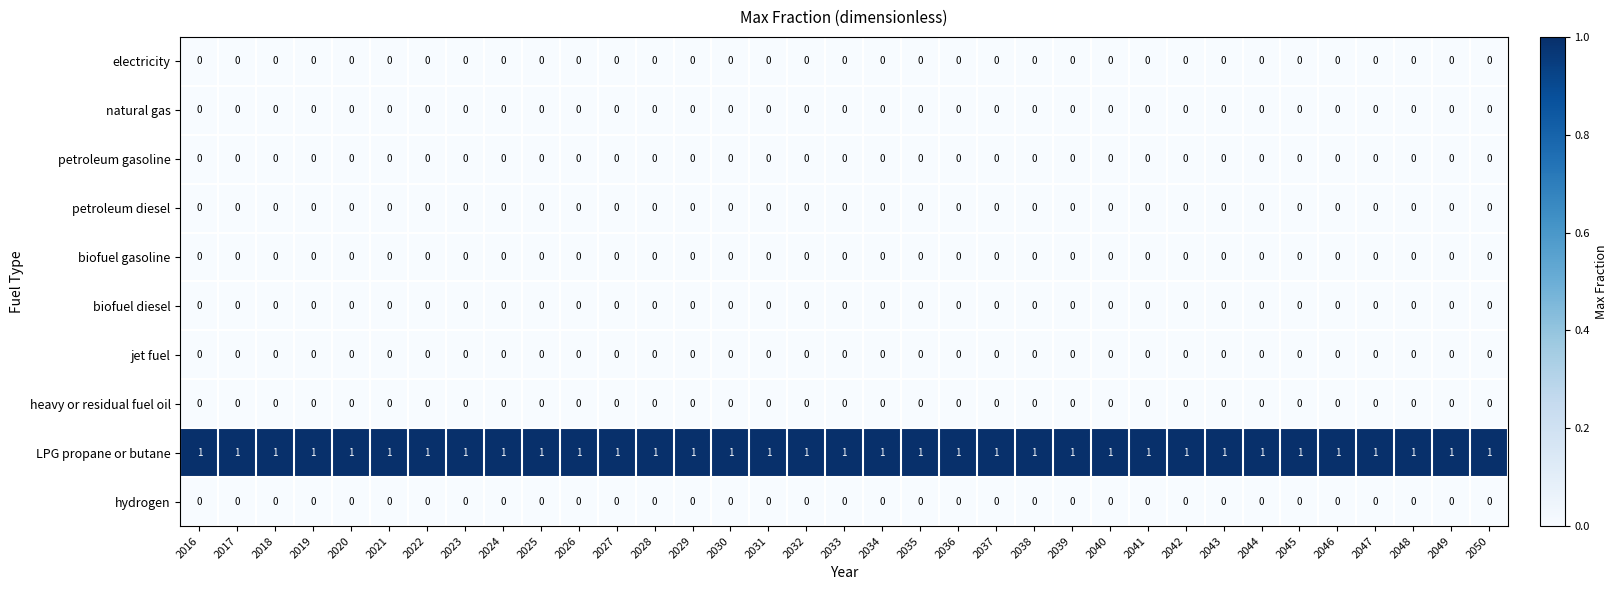

The LPG propane or butane series shows 1 at 2049. True or false?

True